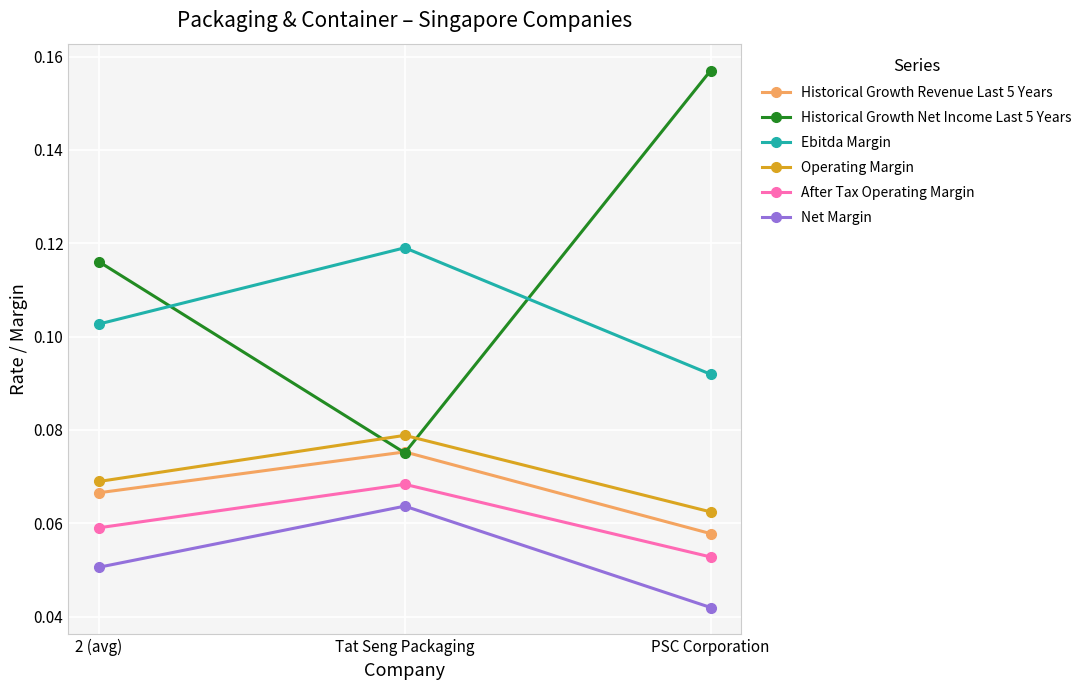

Which series has the largest total across all categories?

Historical Growth Net Income Last 5 Years